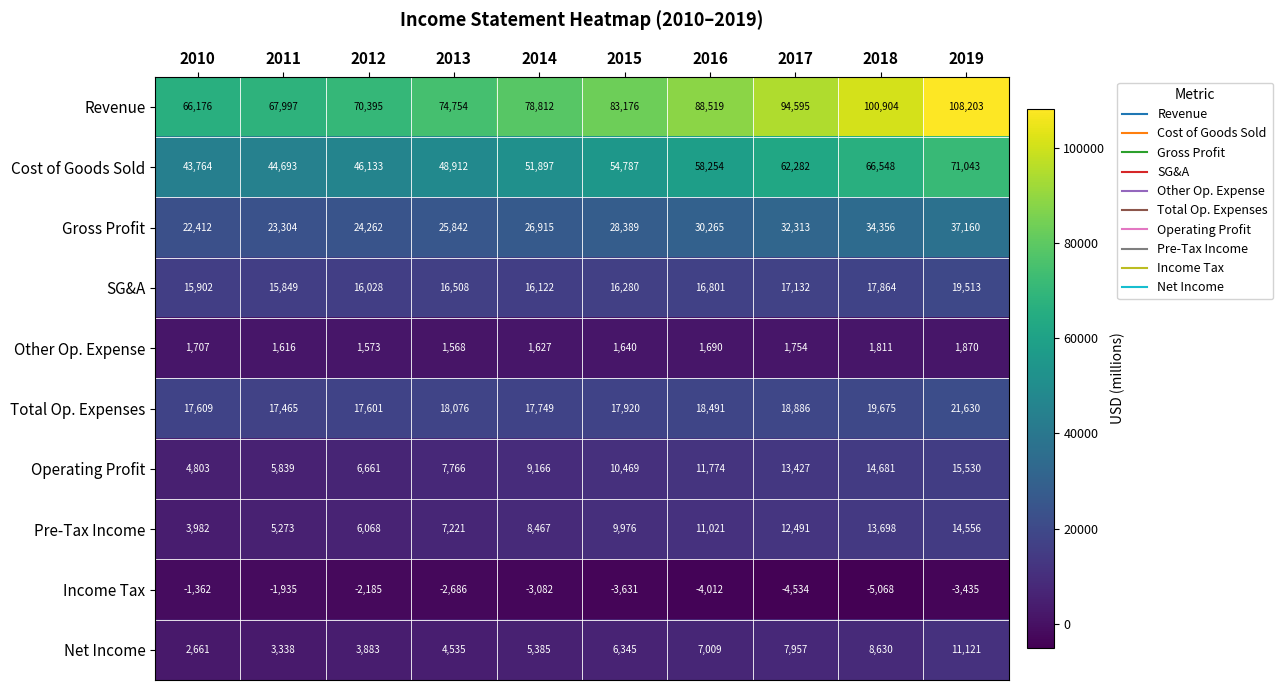

What value does the Net Income series have at 2014, to the nearest 100?

5400